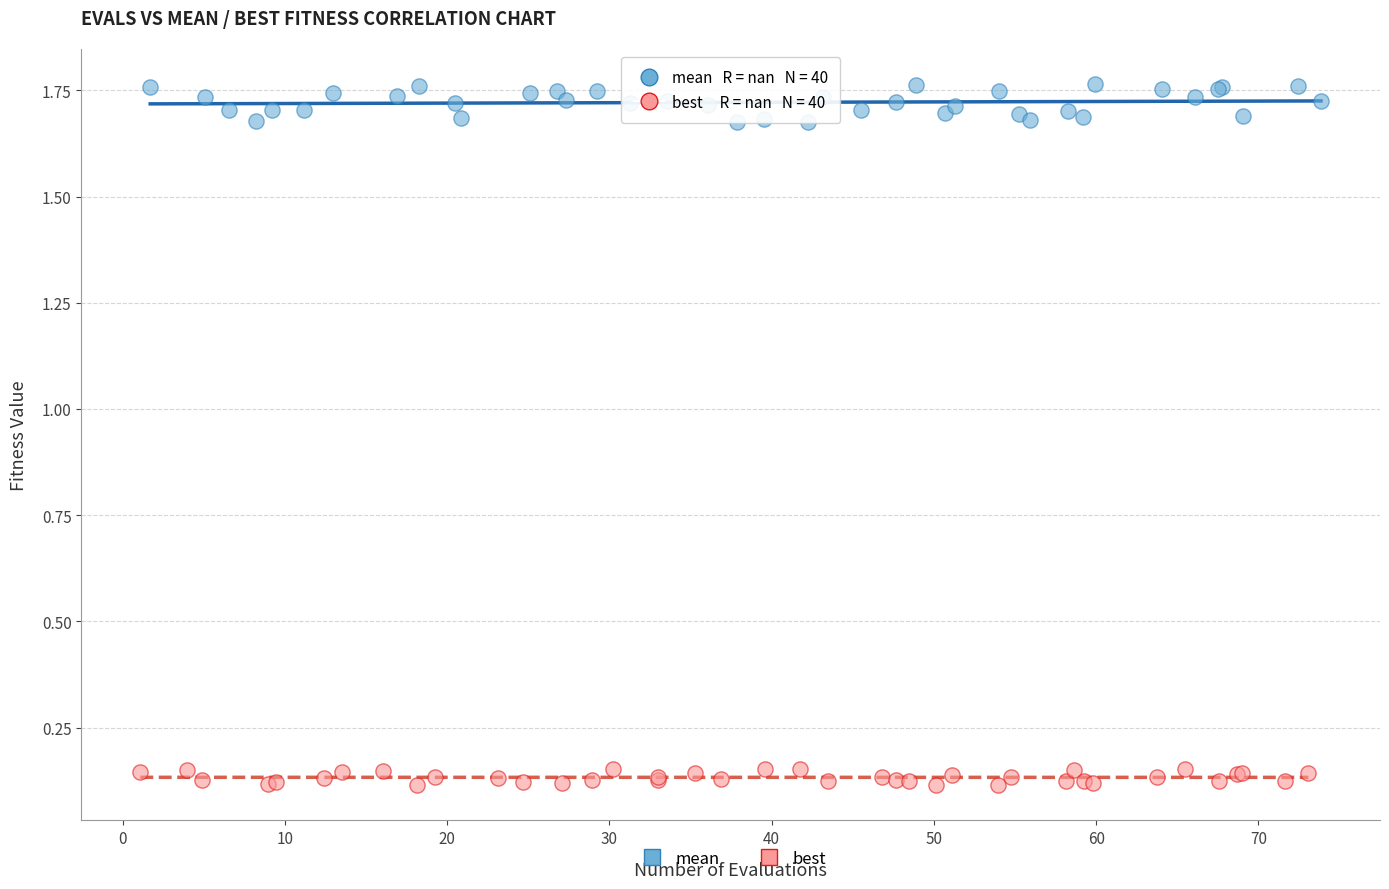

Which series contains the lowest Y value?

best